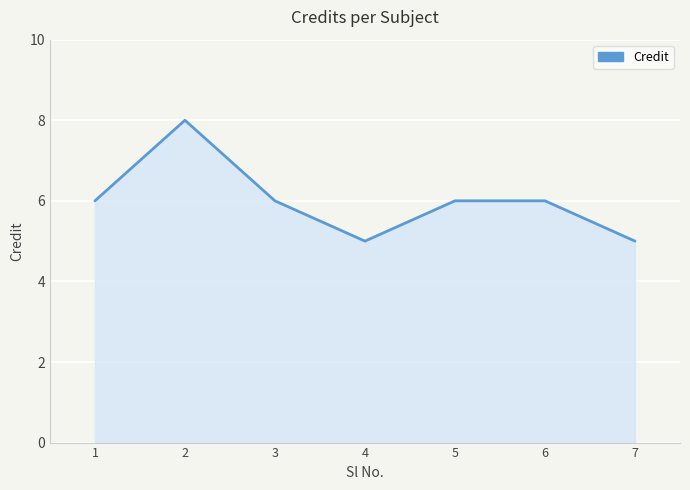

The chart shows a value of 5 at 4. True or false?

True